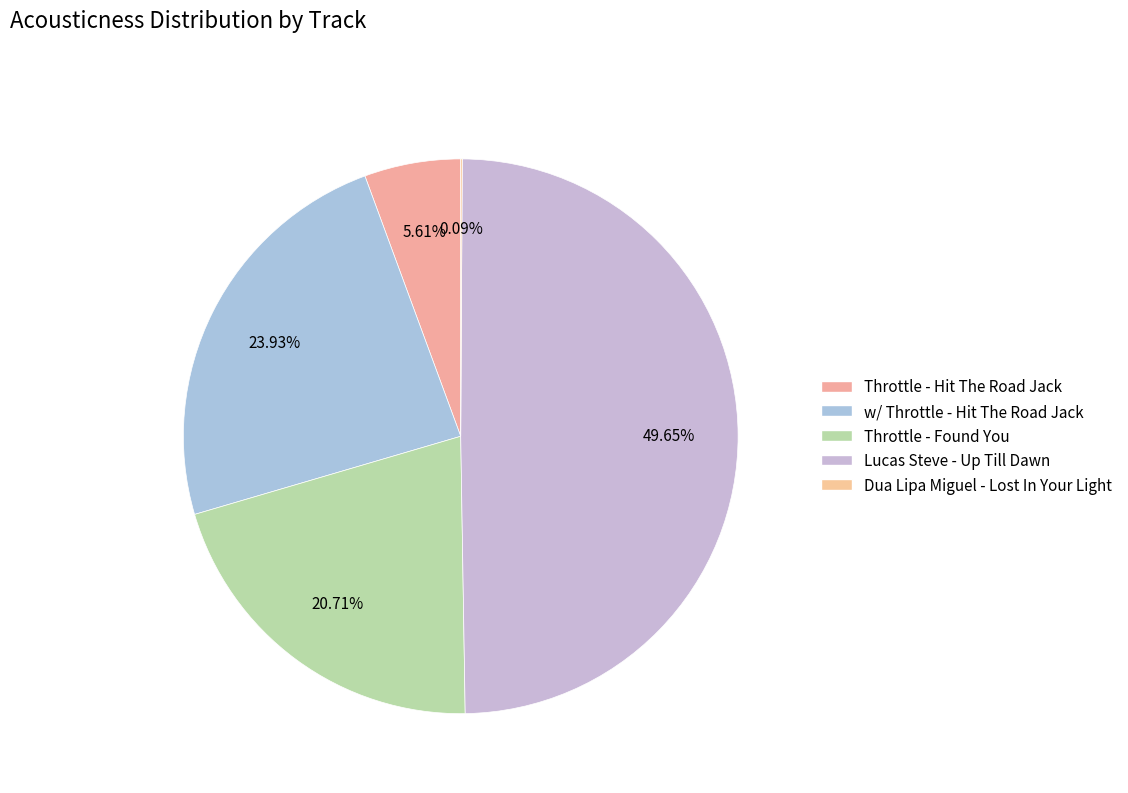

Does Throttle - Found You account for over 50% of the chart?

No